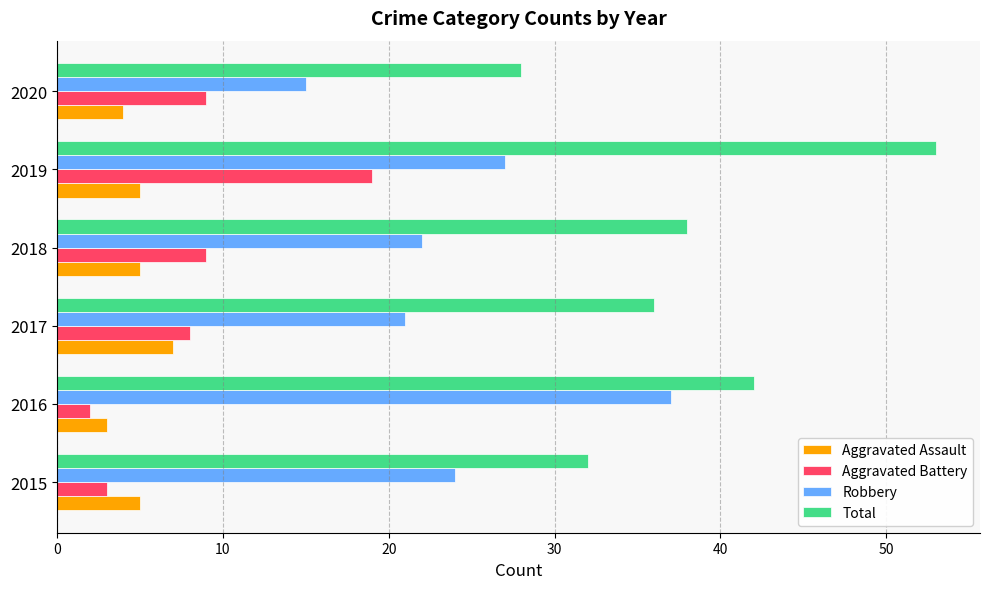

What value does the Total series have at 2015?

32